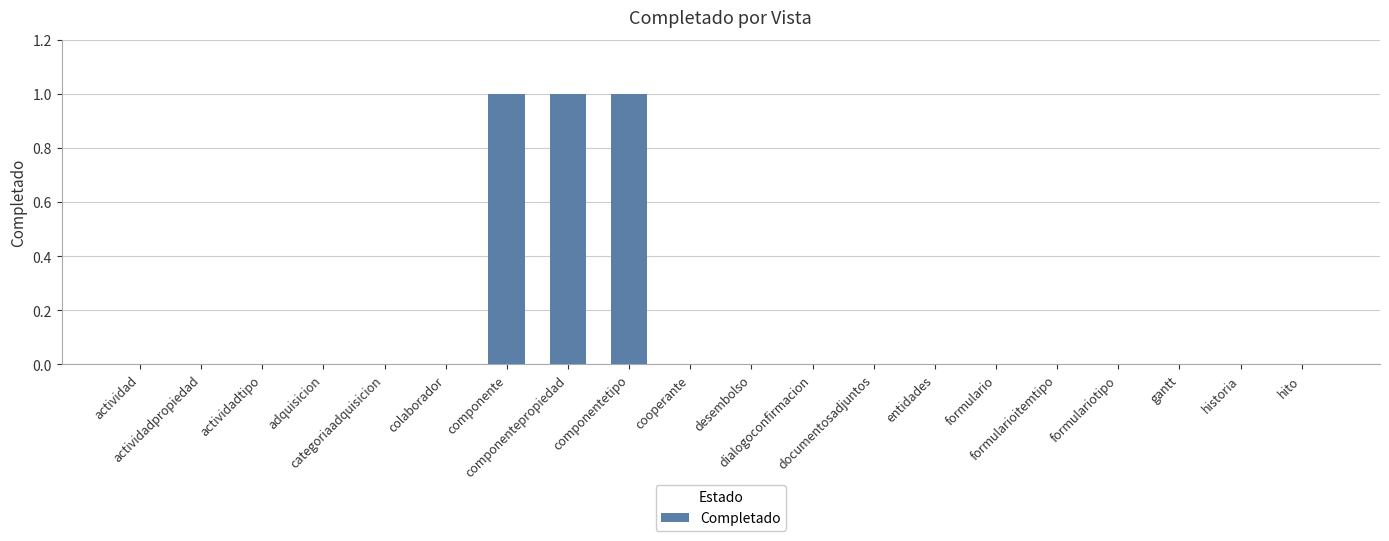

Reading left to right, transcribe all the data shown in this chart.

actividad=0	actividadpropiedad=0	actividadtipo=0	adquisicion=0	categoriaadquisicion=0	colaborador=0	componente=1	componentepropiedad=1	componentetipo=1	cooperante=0	desembolso=0	dialogoconfirmacion=0	documentosadjuntos=0	entidades=0	formulario=0	formularioitemtipo=0	formulariotipo=0	gantt=0	historia=0	hito=0